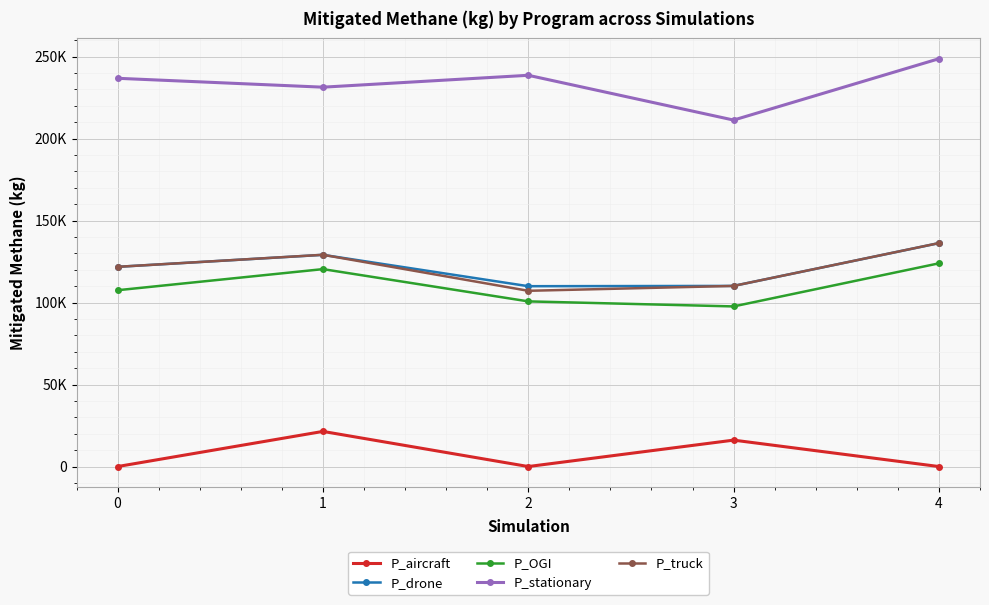

What is the value of the P_stationary point at the 5th from the left?

248725.6